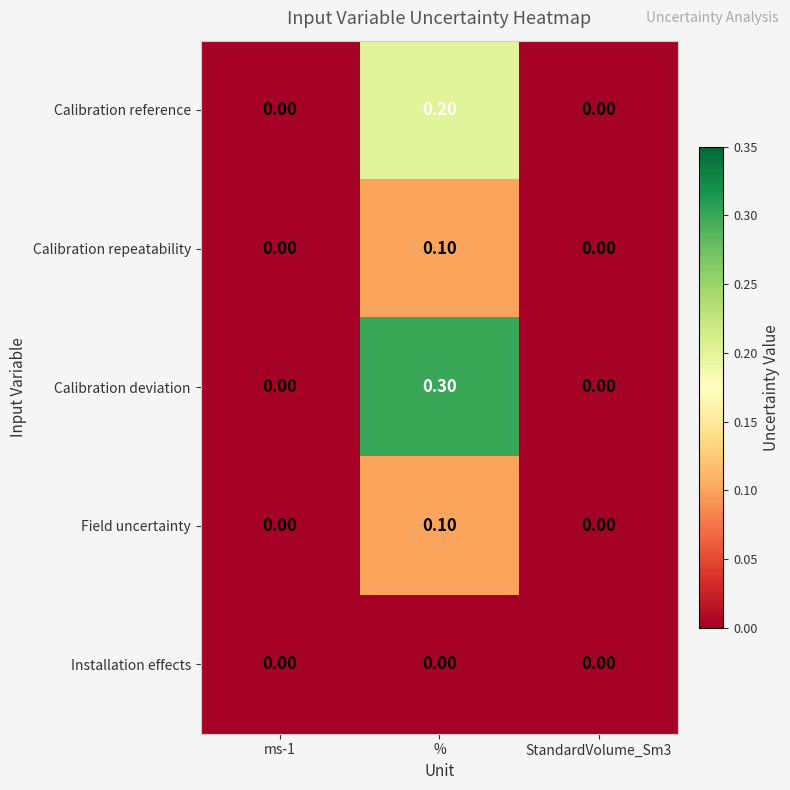

Which series has the largest range (max minus min)?

Calibration deviation